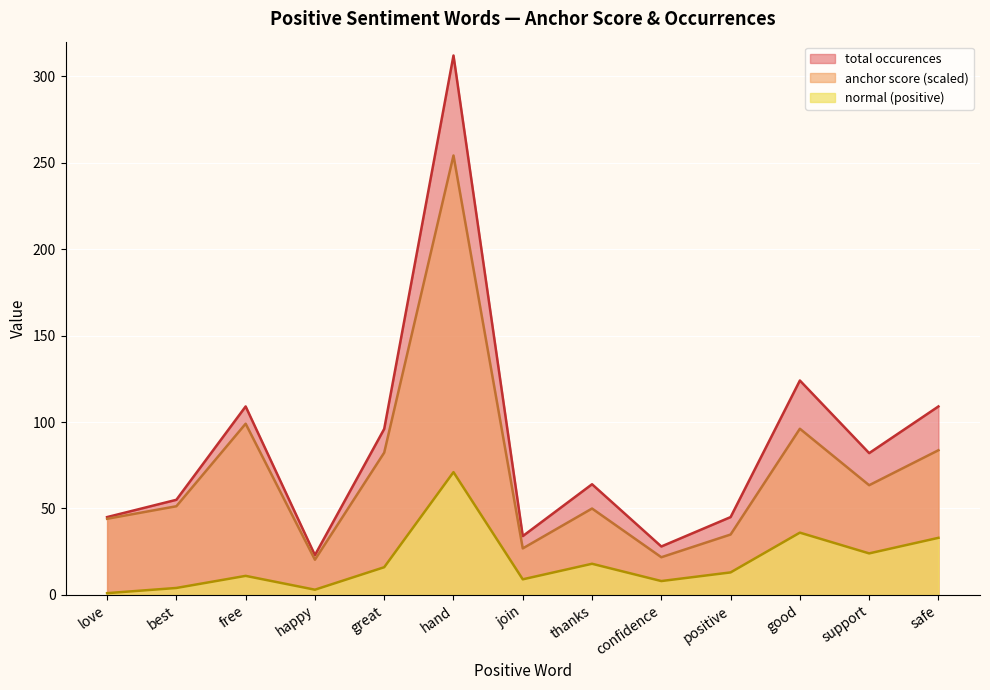

What is the label of the 3rd point from the right?

good